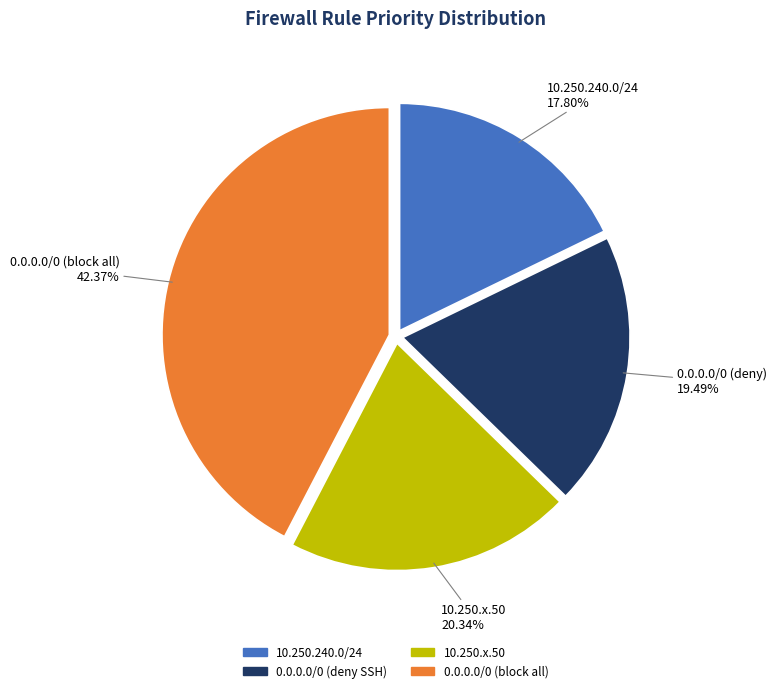

Is there any slice that represents more than half of the pie?

No